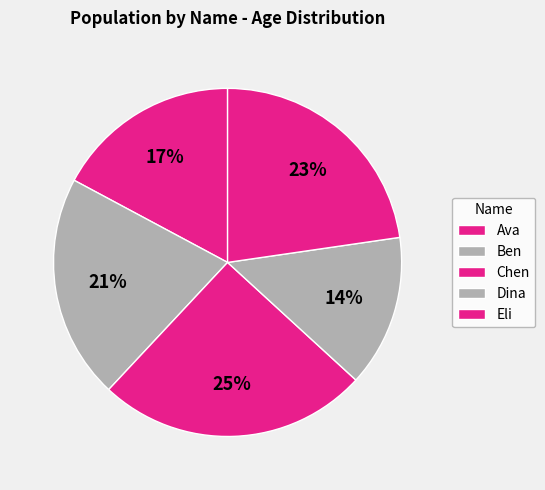

How many segments does this pie chart have?

5